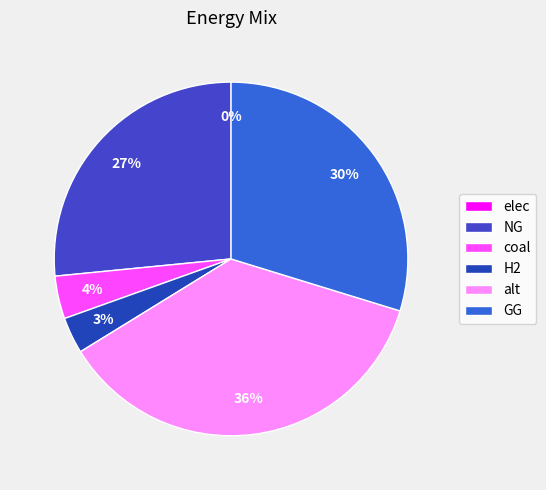

To the nearest percent, what percentage of the pie is coal?

4%